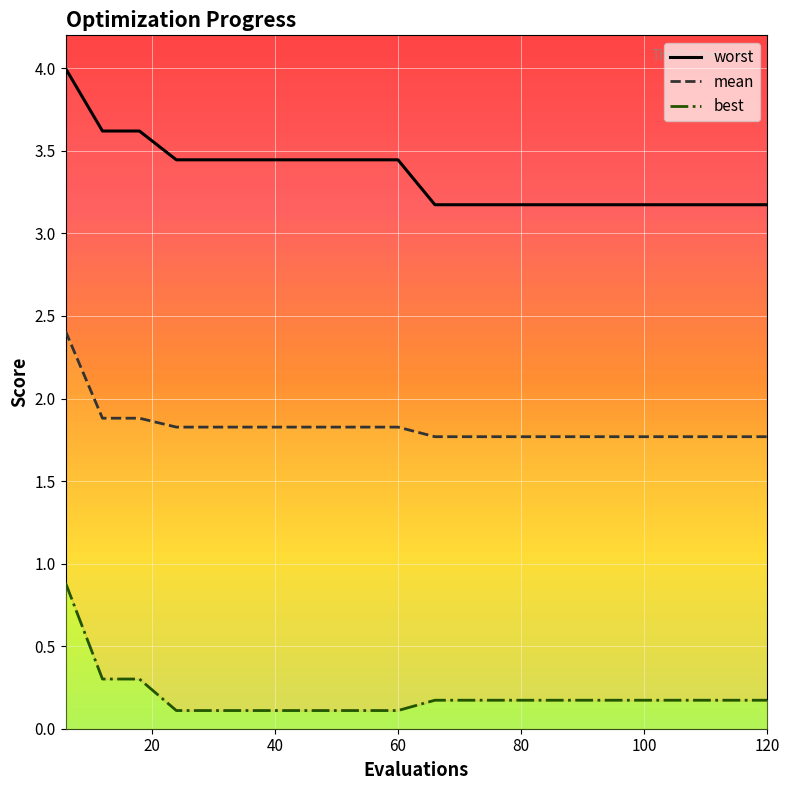

What is the value of the worst point at the 18th from the left?

3.2